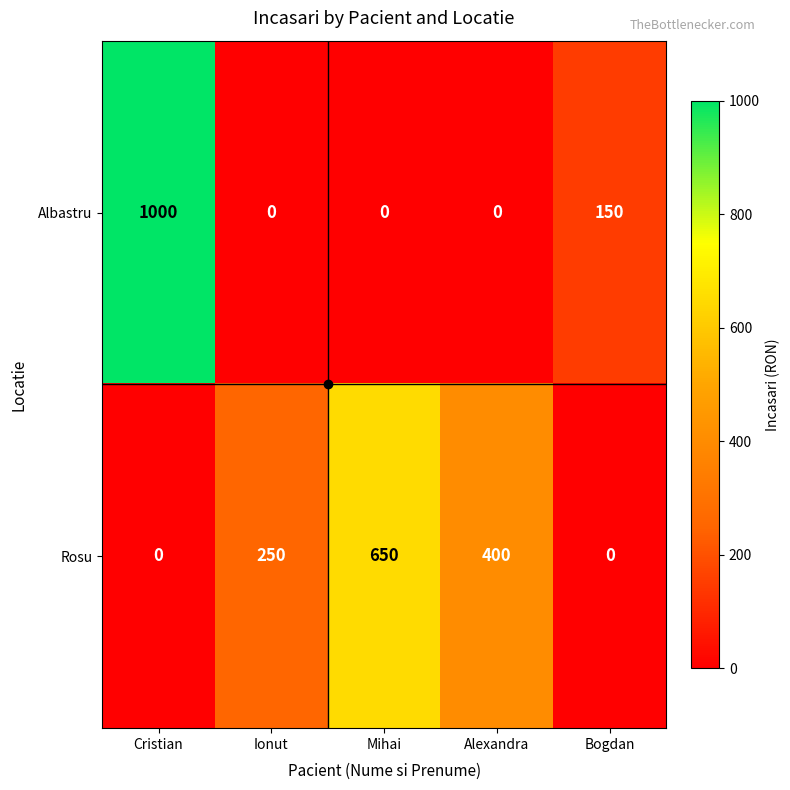

At which category does the chart reach its peak across all series?

Cristian